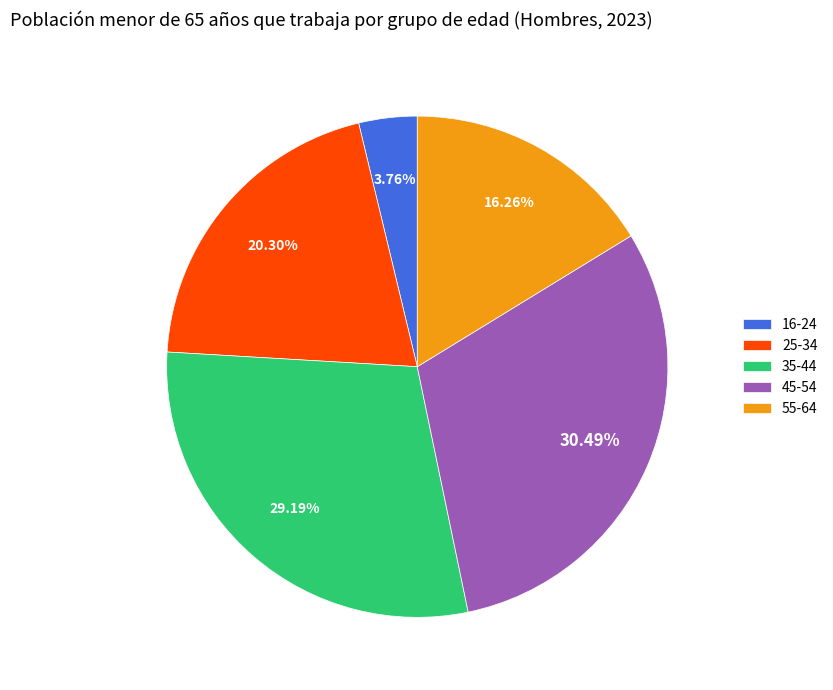

How many slices are in this pie chart?

5